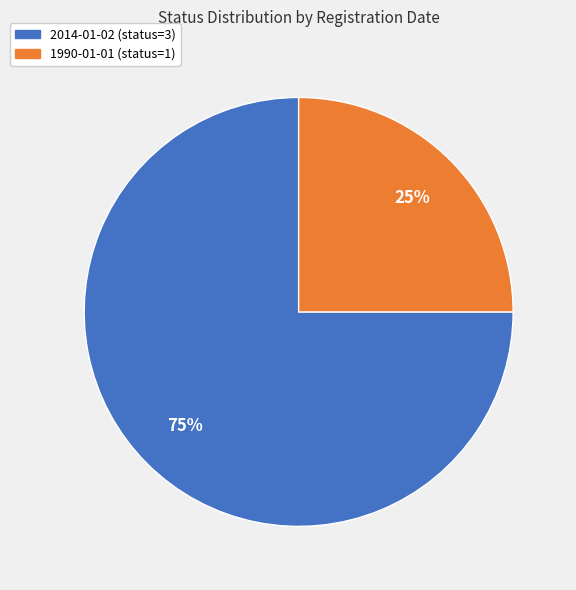

What is the largest slice in the pie chart?

2014-01-02 (status=3)